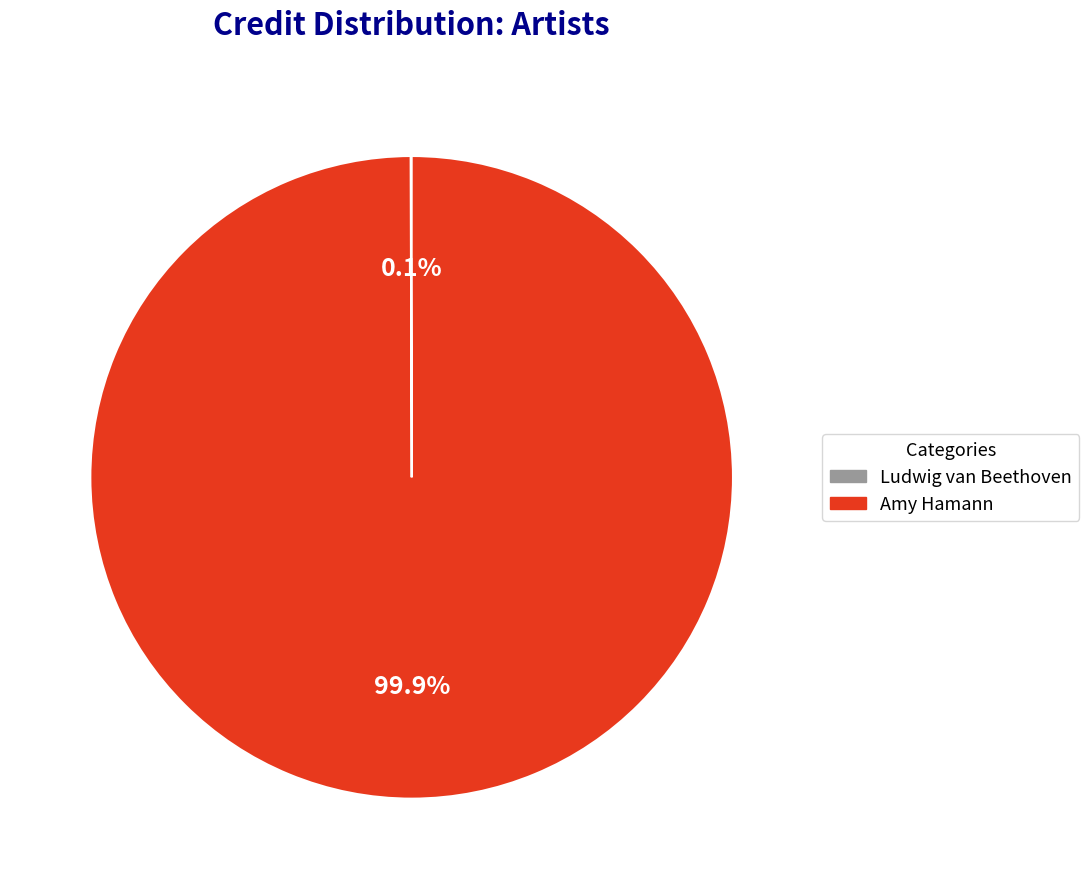

To the nearest percent, what is the difference between the largest and smallest slice percentages?

100%